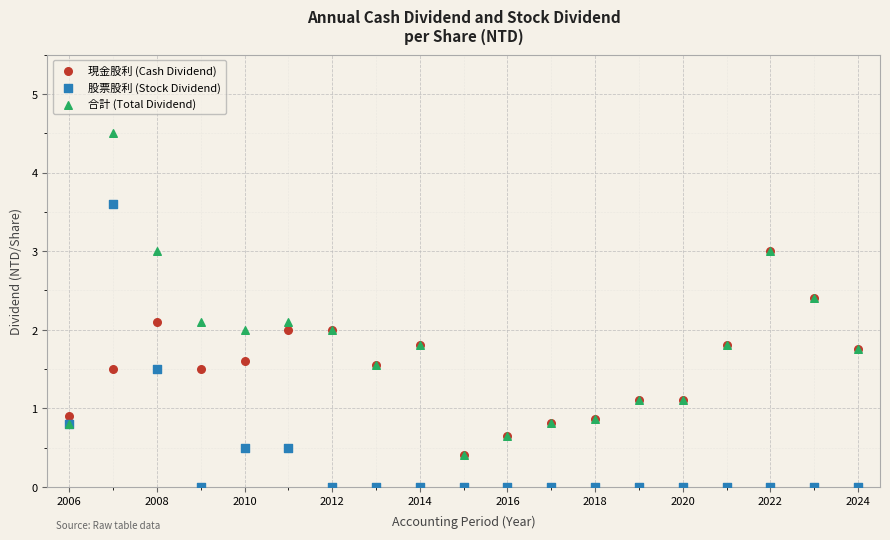

Which series contains the lowest Y value?

股票股利 (Stock Dividend)